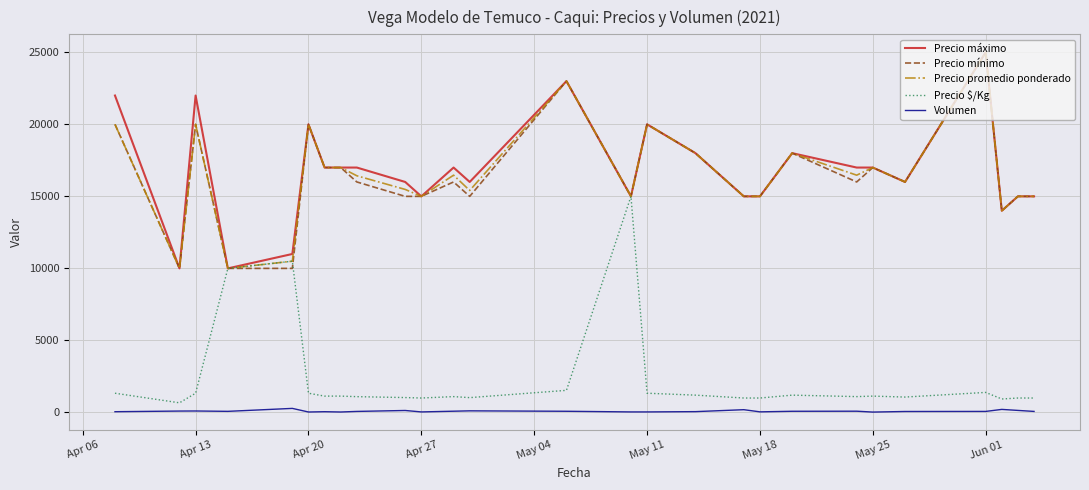

What is the maximum value shown in the chart?

25000